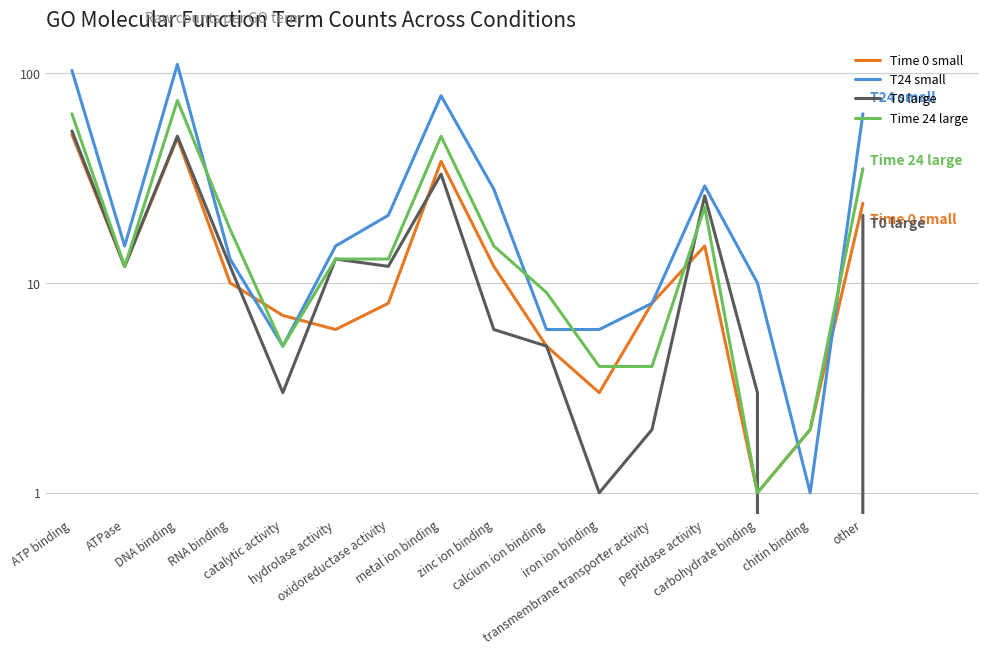

How many lines are shown in the chart?

4